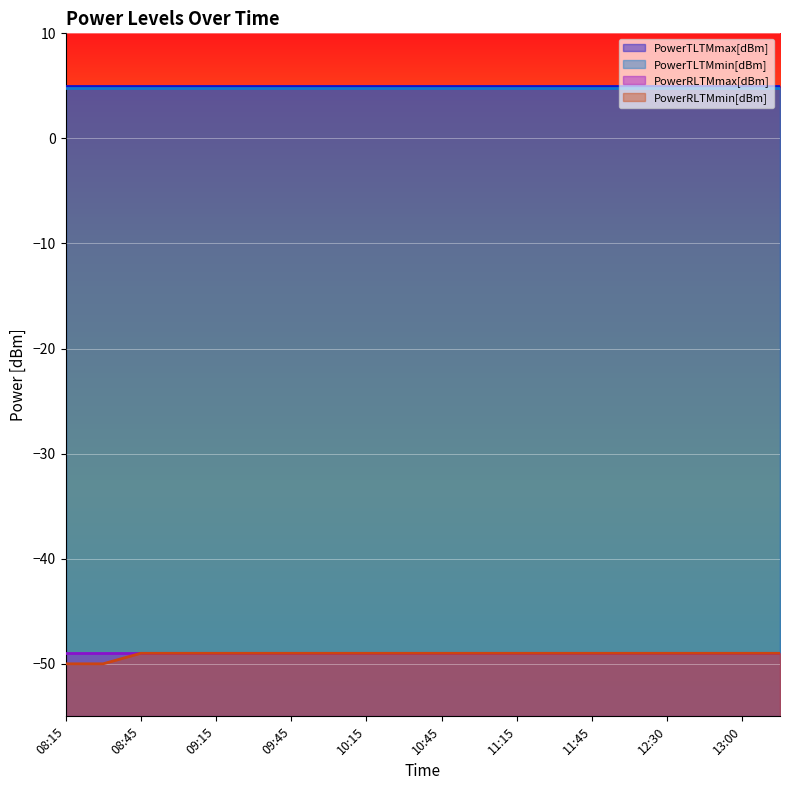

At which category is the sum across all series the highest?

08:45